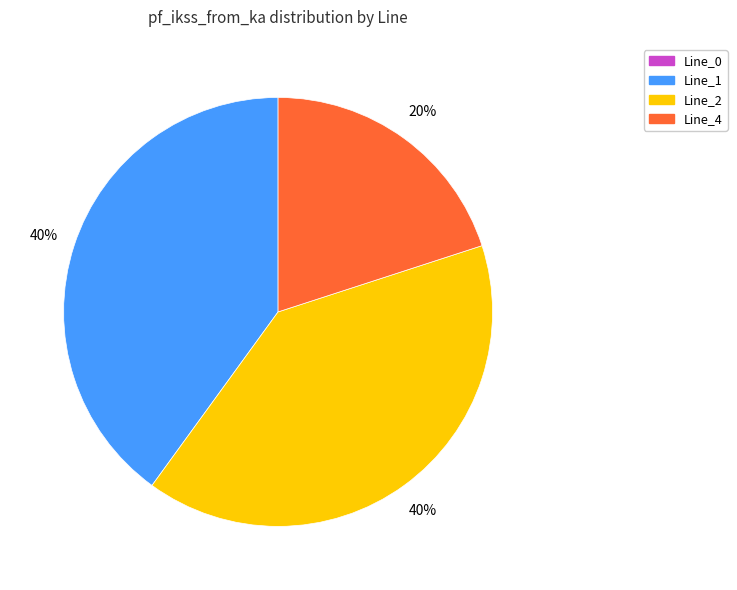

Does any single category account for the majority?

No